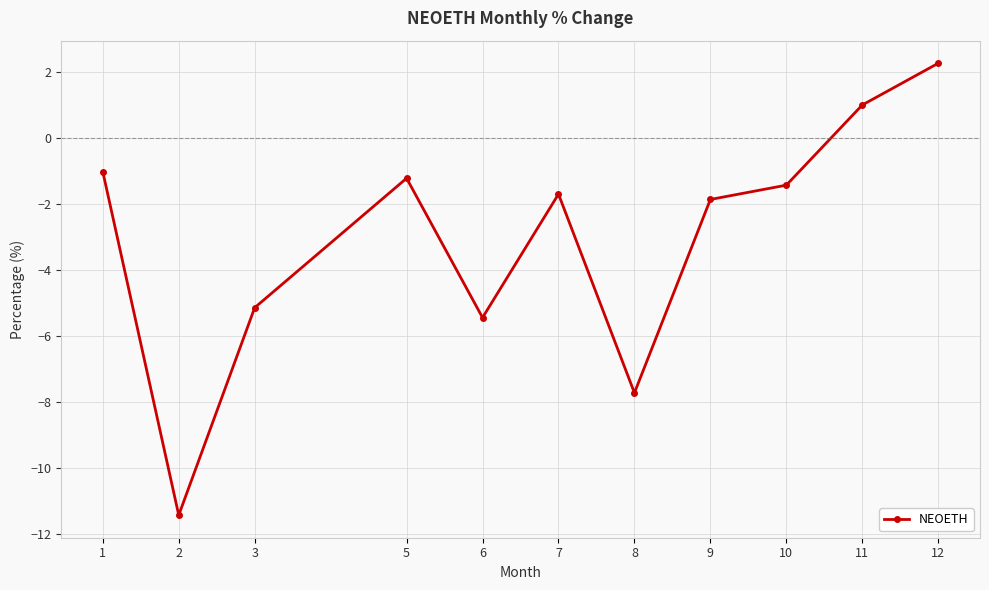

What is the maximum value shown in the chart?

2.3